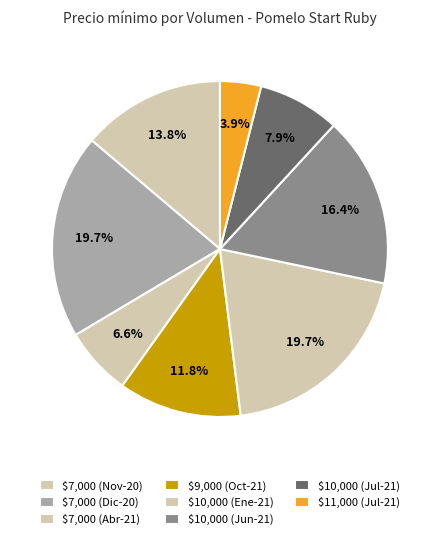

Count the number of slices in the pie.

8